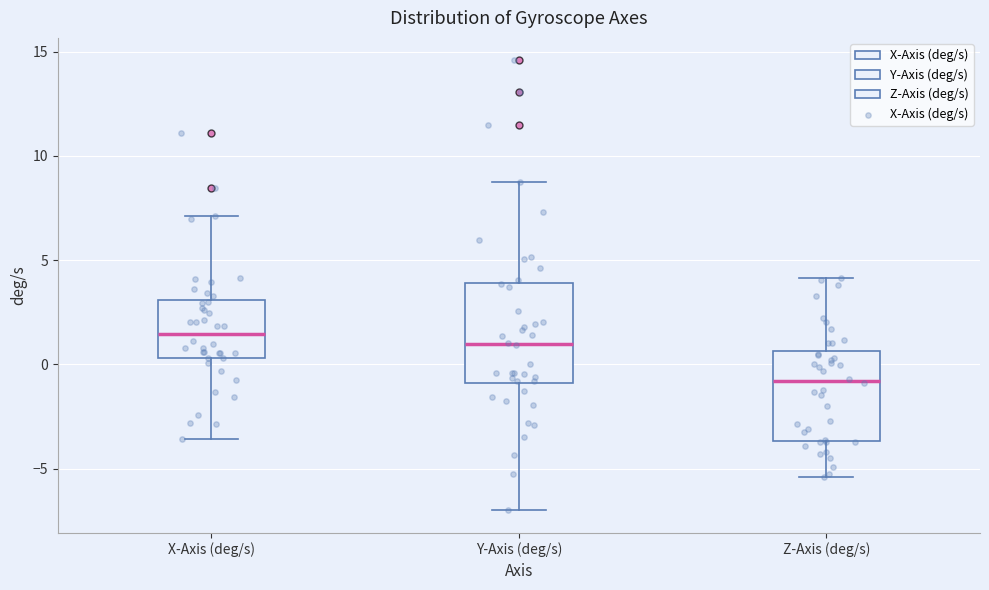

Where does the median line of the box for Y-Axis (deg/s) sit on the y-axis? The values are not printed on the chart, so give them approximately, as read against the axis.

1.0